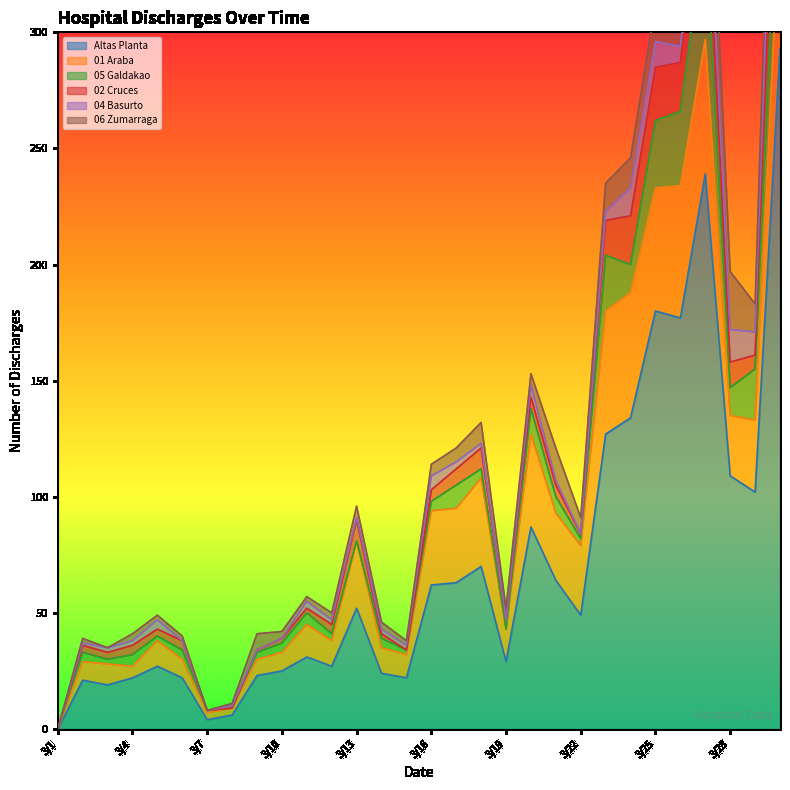

Where does the 06 Zumarraga series first go above 5?

3/9